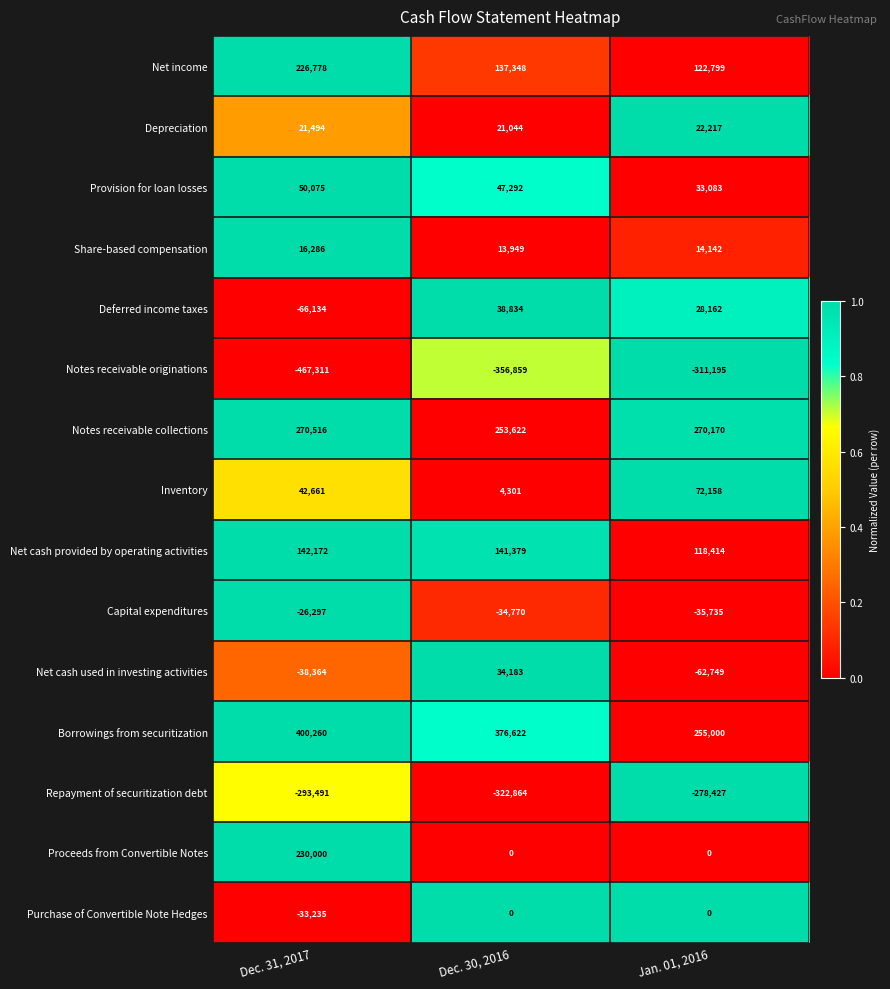

The value of Inventory at Dec. 31, 2017 is 42661. True or false?

True